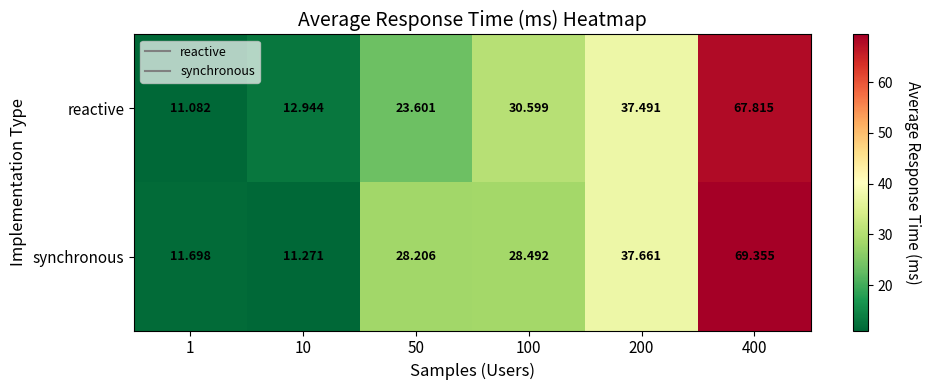

Is the value of reactive at 1 greater than the value of synchronous at 10?

No